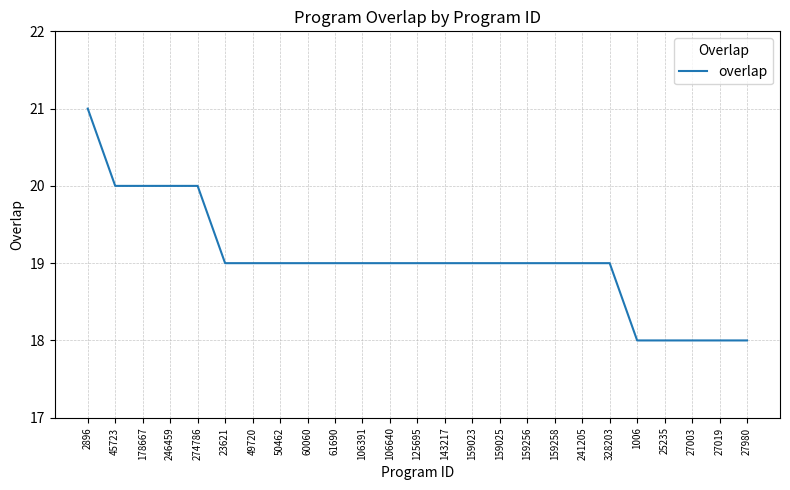

Between 159023 and 25235, which is larger?

159023